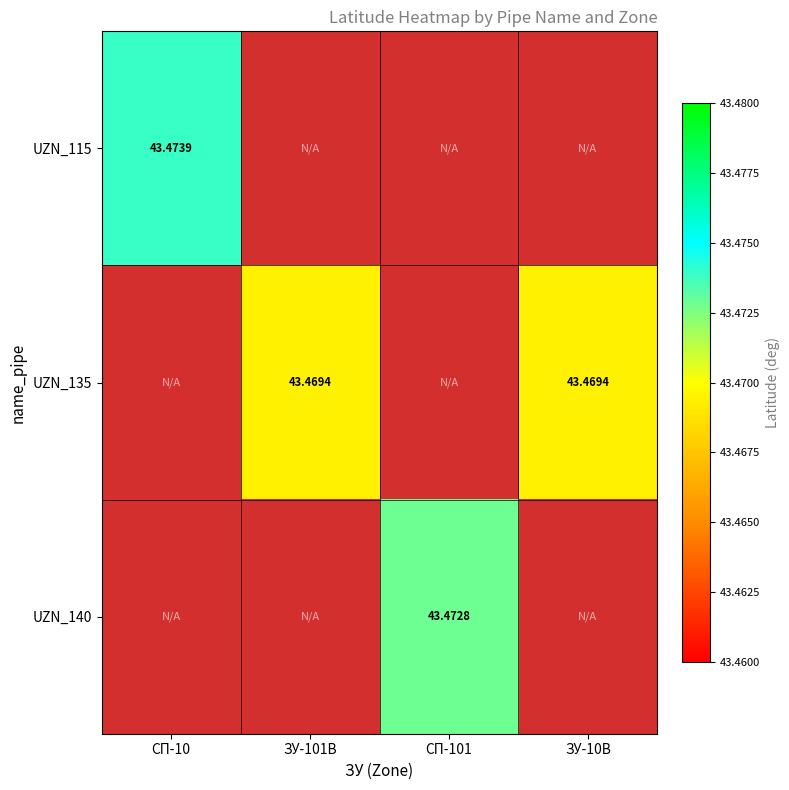

What is the minimum value shown in the chart?

43.5